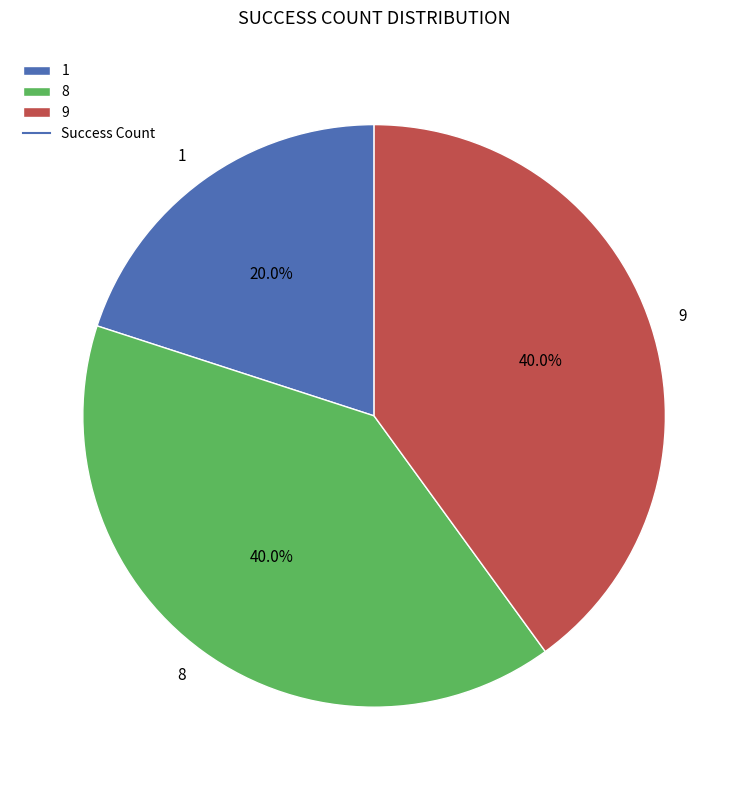

Do 1 and 9 together represent more than half of the pie?

Yes